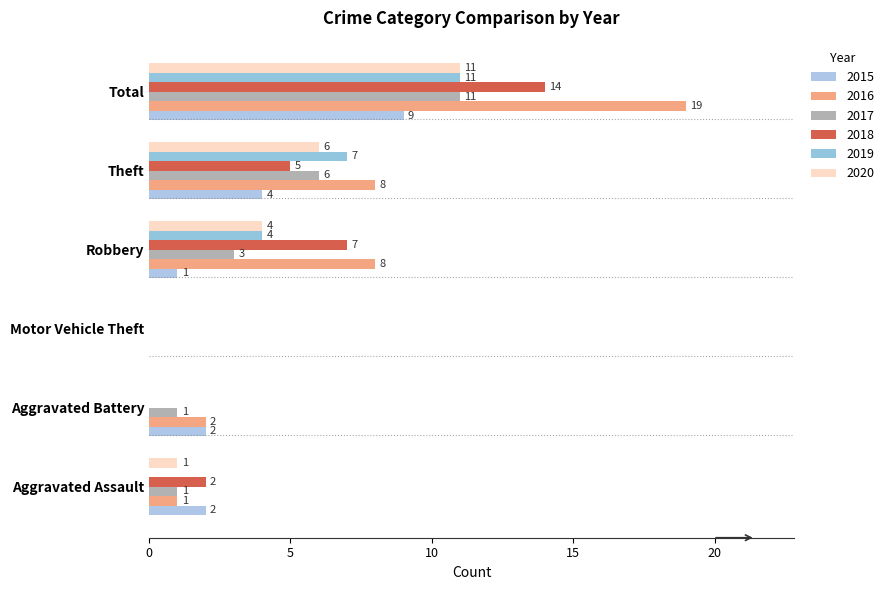

What is the sum of the 2015 values at Aggravated Assault and Total?

11